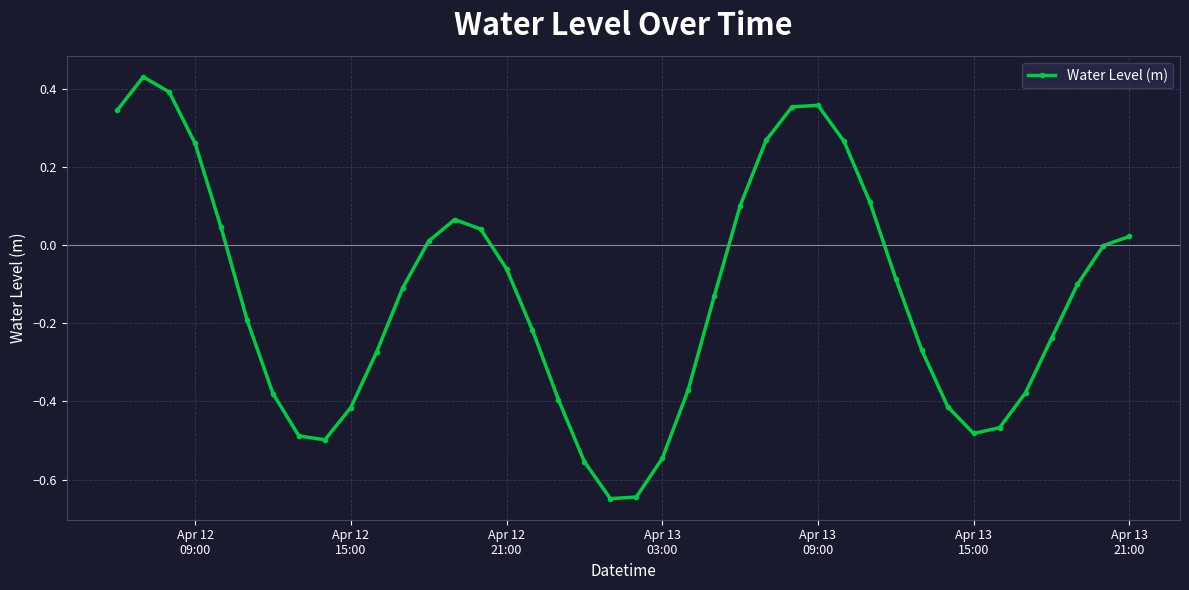

Count the number of data series in this chart.

1